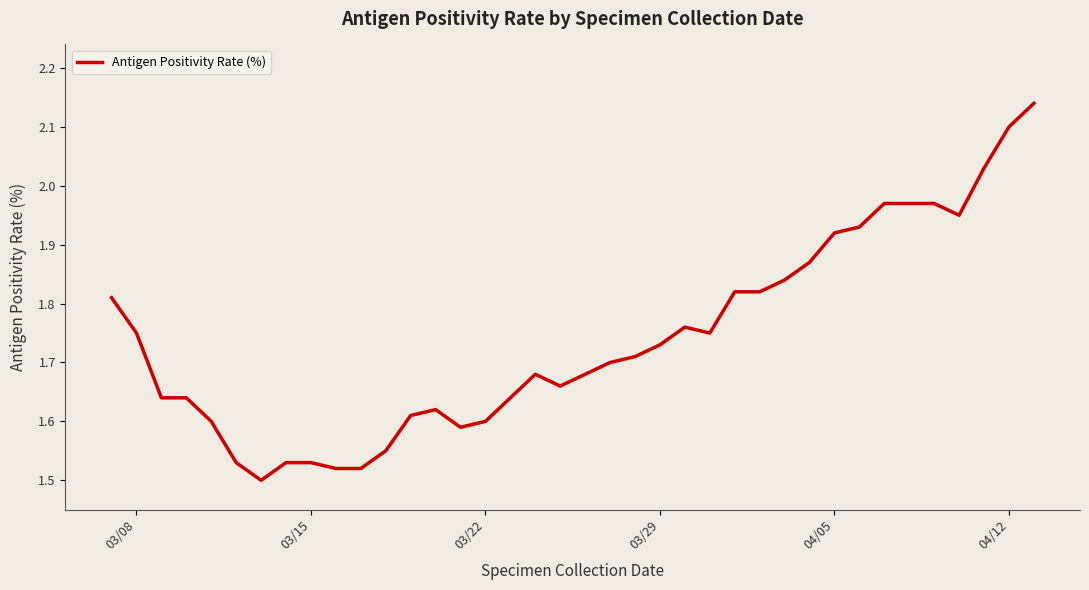

How many categories are shown in the chart?

38